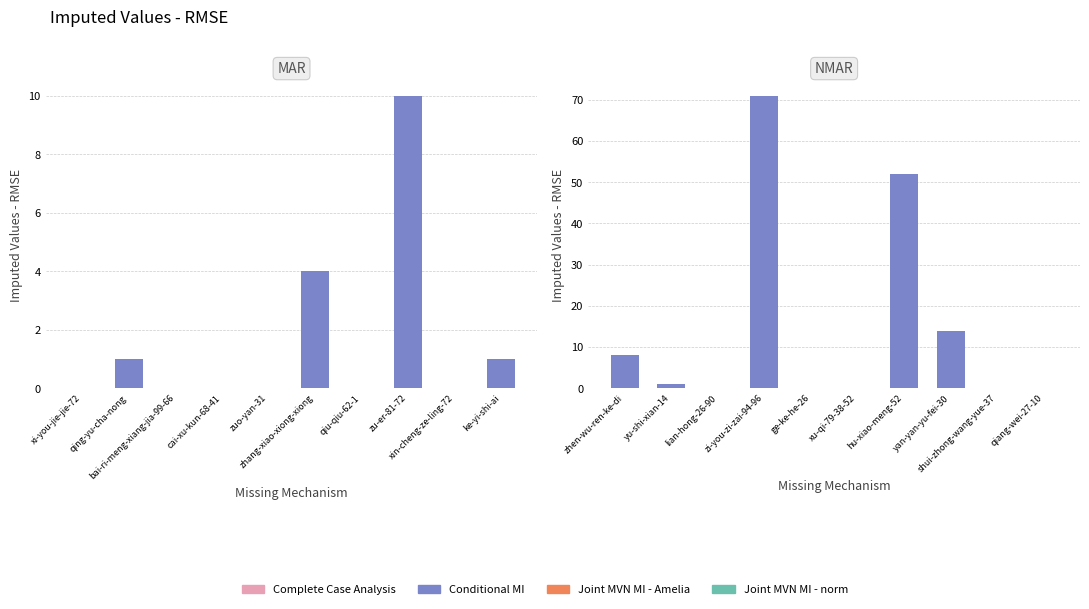

The chart shows a value of 23 at zi-you-zi-zai-94-96. True or false?

False